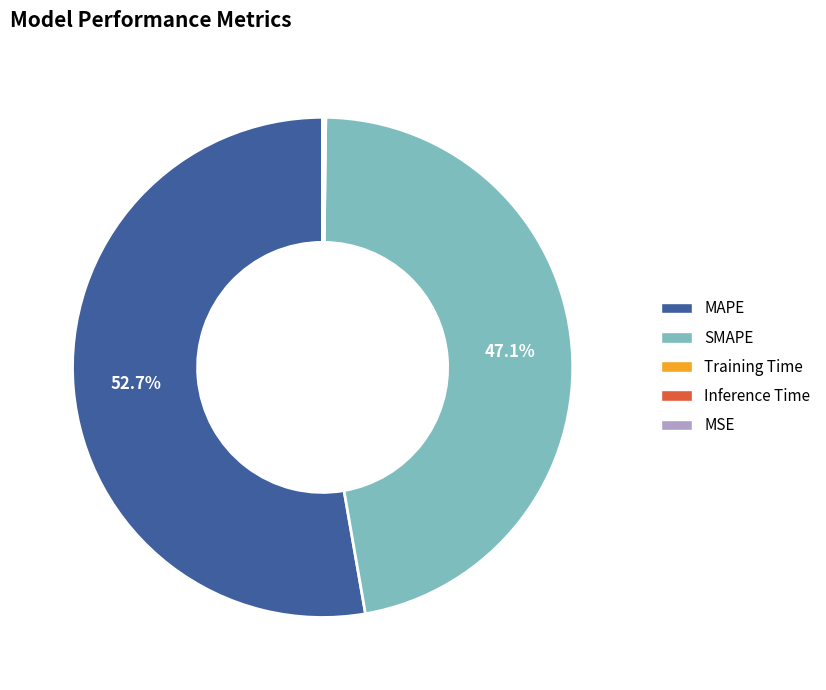

What percentage is the MAPE slice, to the nearest percent?

53%